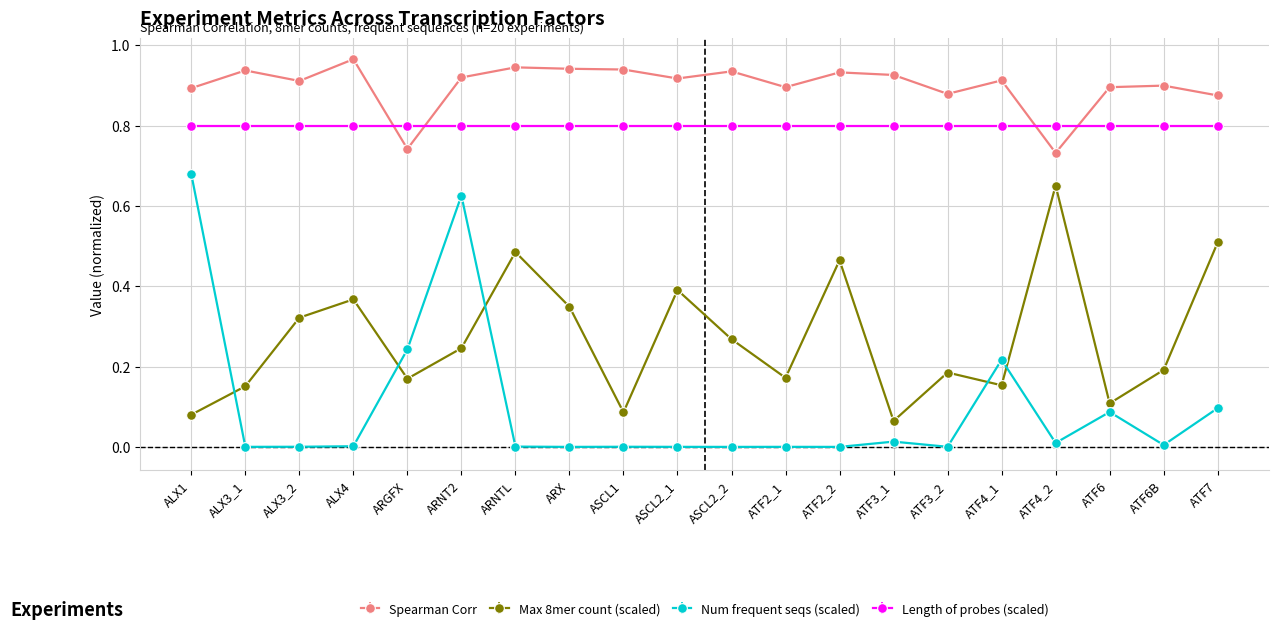

At which category is the sum across all series the highest?

ARNT2